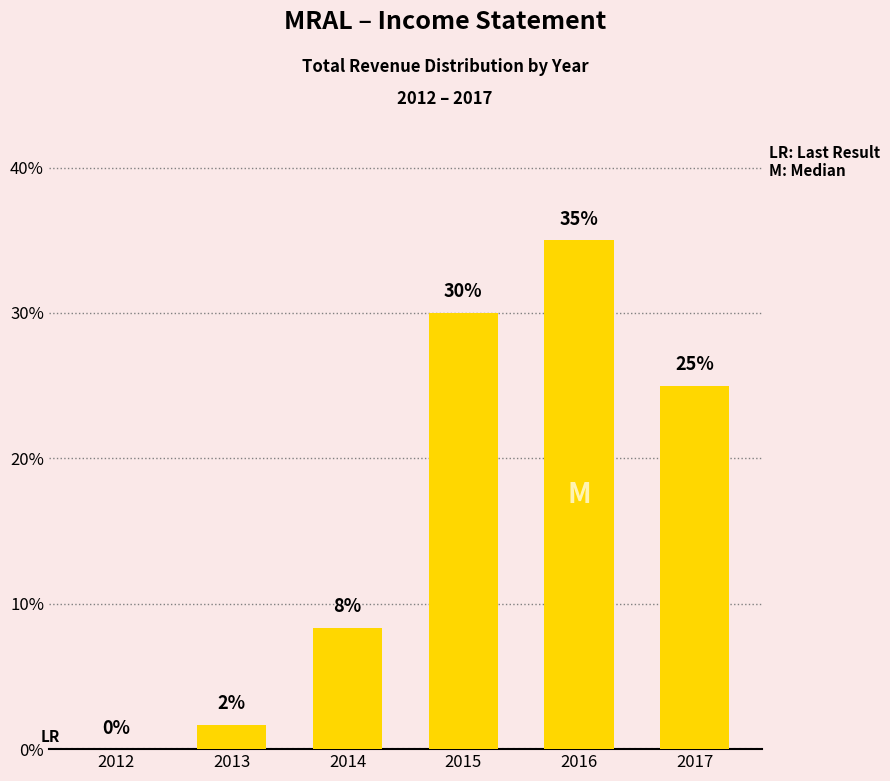

At which category does the chart reach its peak across all series?

2016